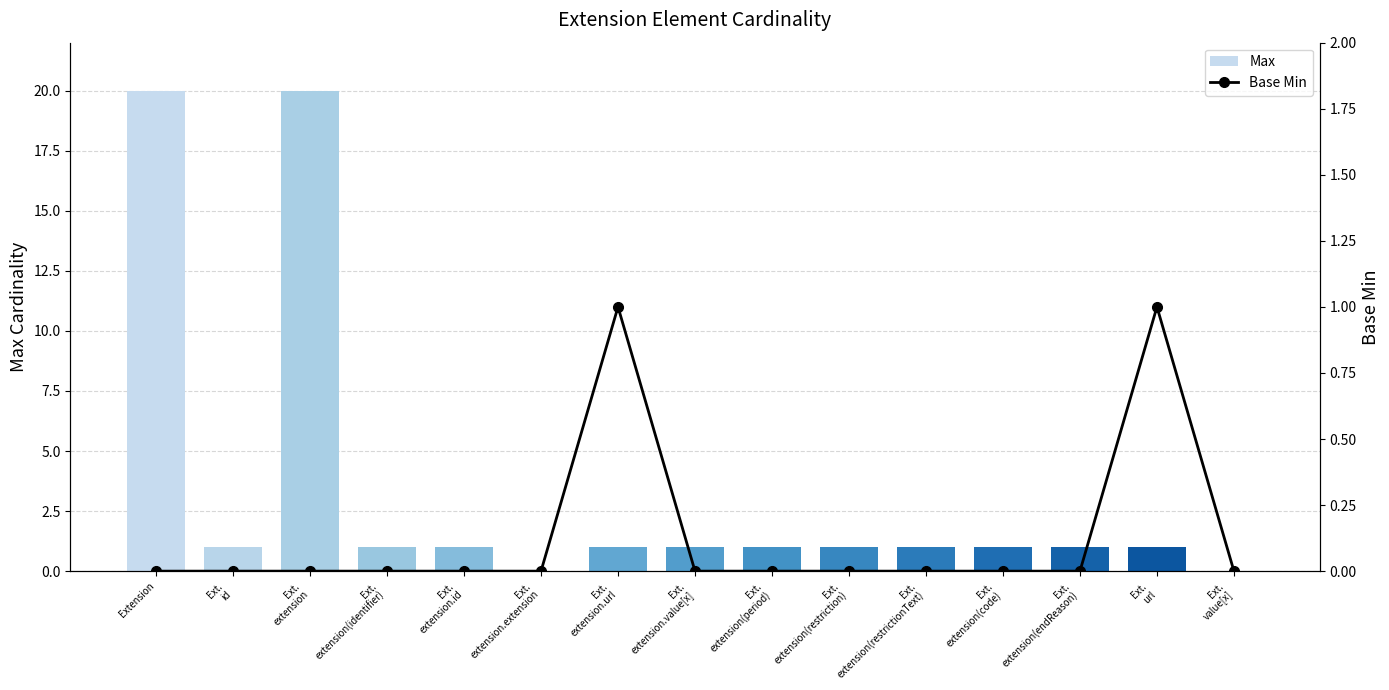

Is it true that Base Min equals 1 at Ext.
extension(restrictionText)?

False